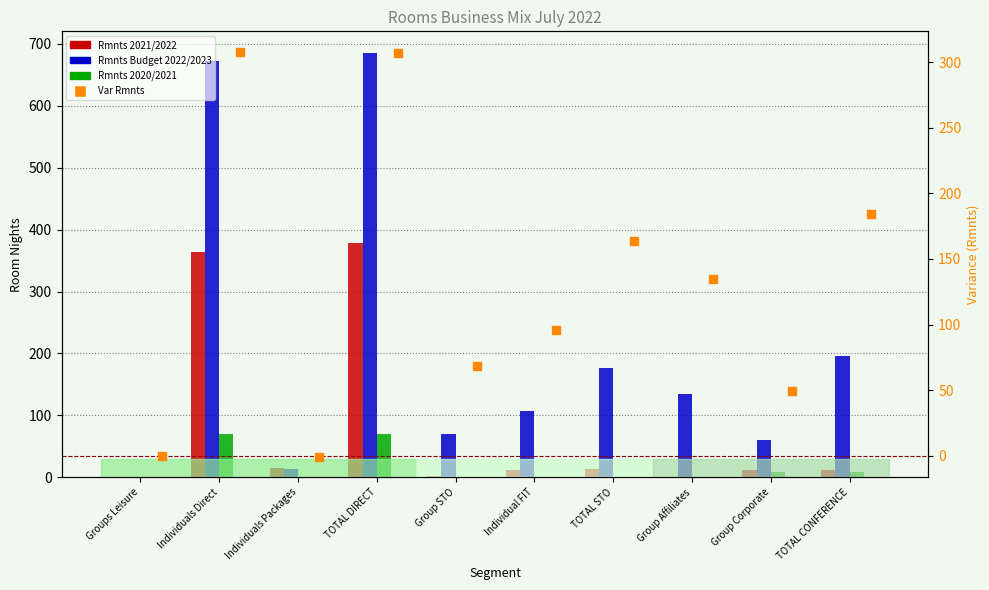

Which series reaches the maximum Y coordinate?

Rmnts Budget 2022/2023